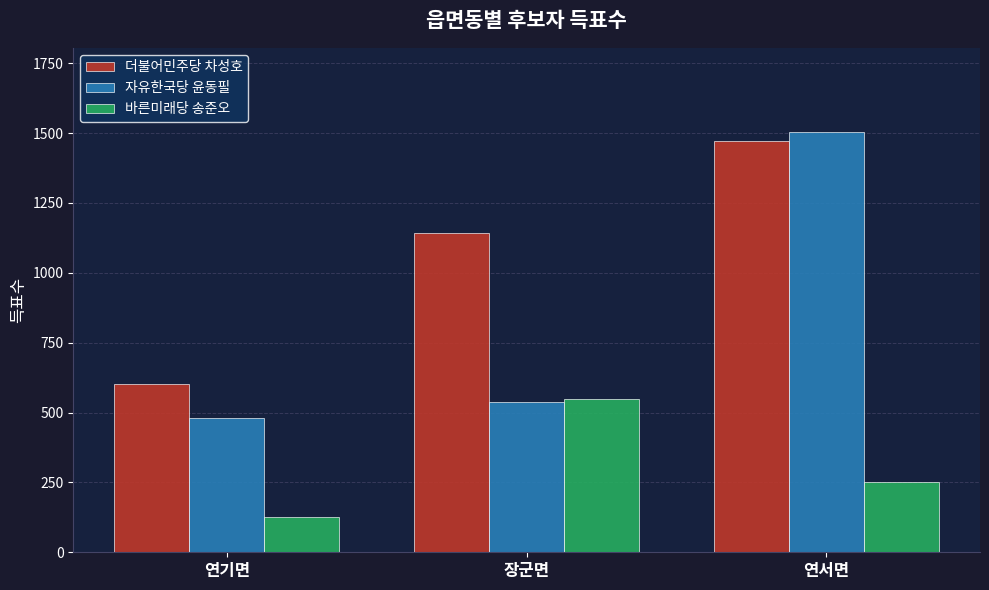

What is the difference between the highest and lowest values at 연서면?

1251